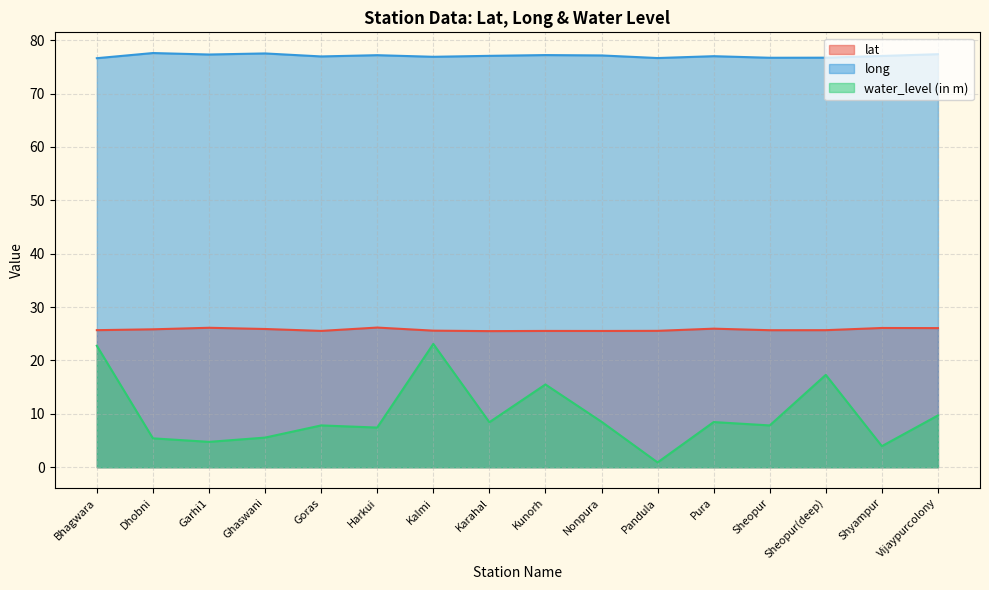

Where is the first local minimum for water_level (in m)?

Garhi1